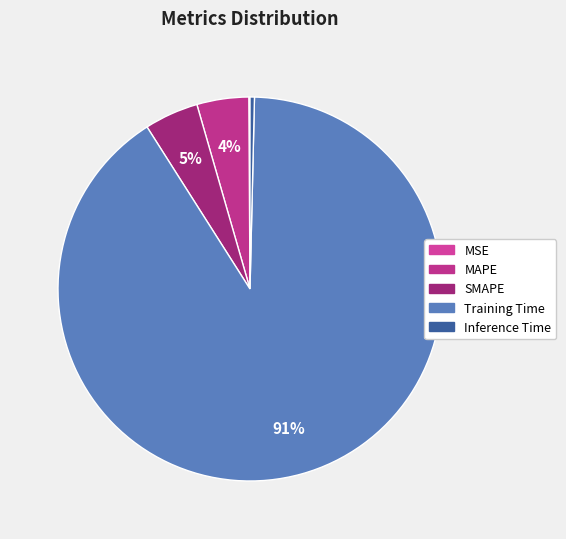

Which category accounts for the majority?

Training Time